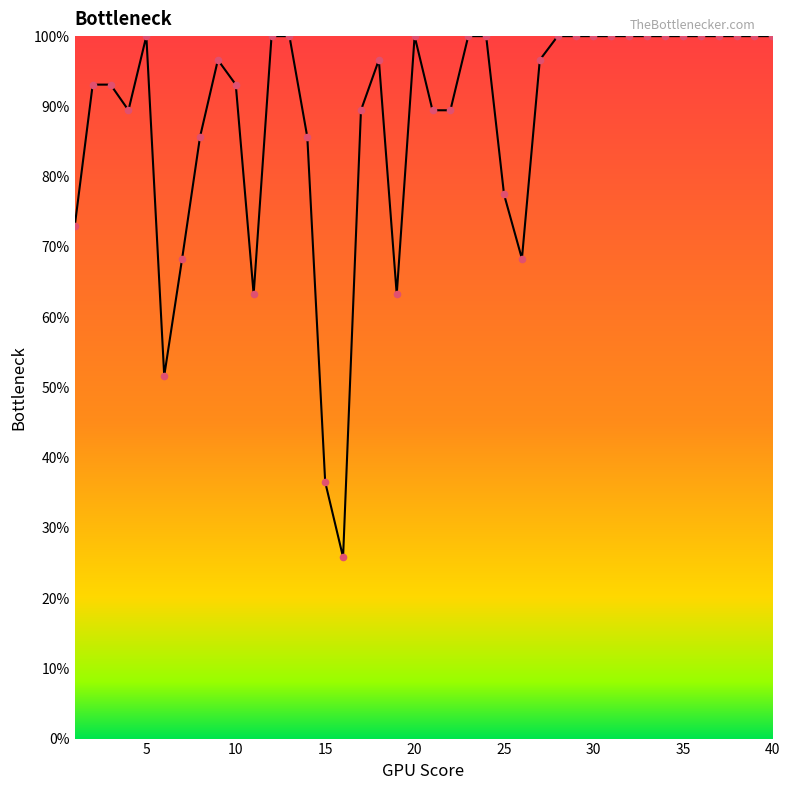

What is the smallest value displayed?

25.8